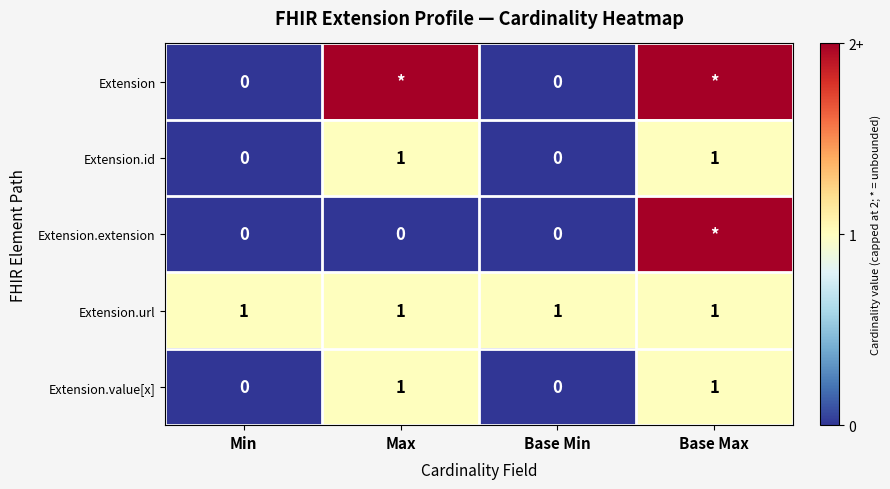

Count the Extension.id values in the range 0 to 1.

4